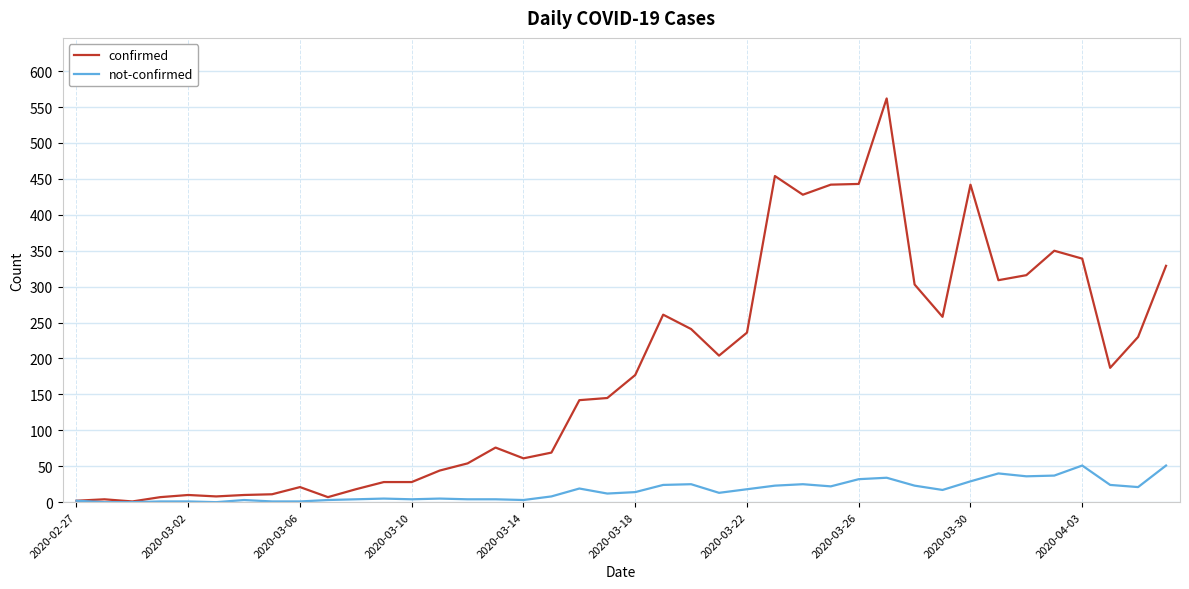

What are all the series names shown in the legend?

confirmed, not-confirmed